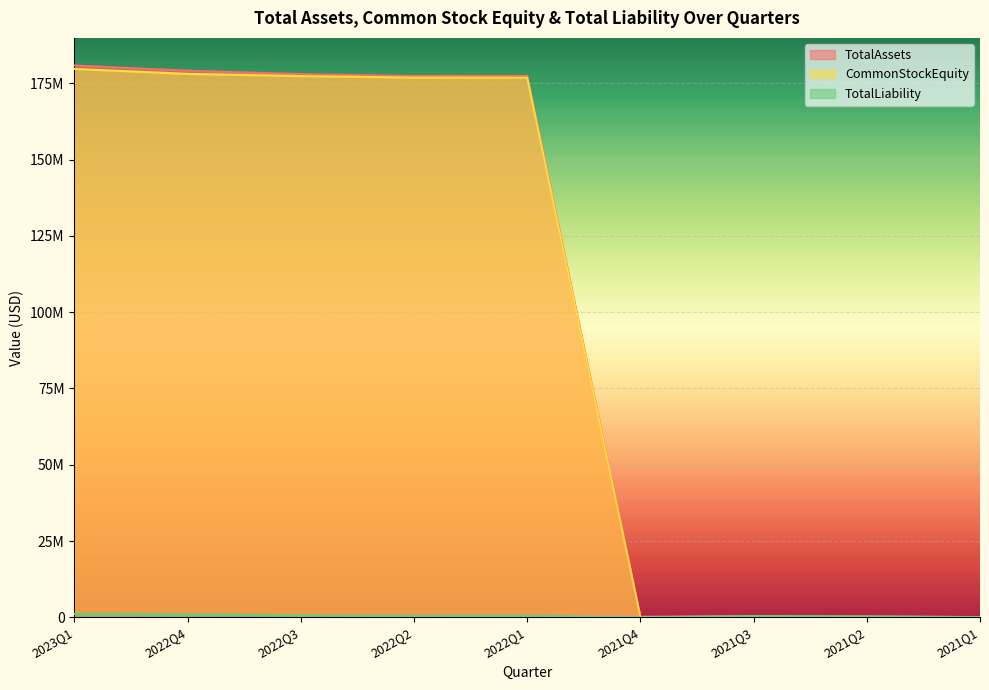

True or false: CommonStockEquity and TotalLiability intersect in this chart.

True